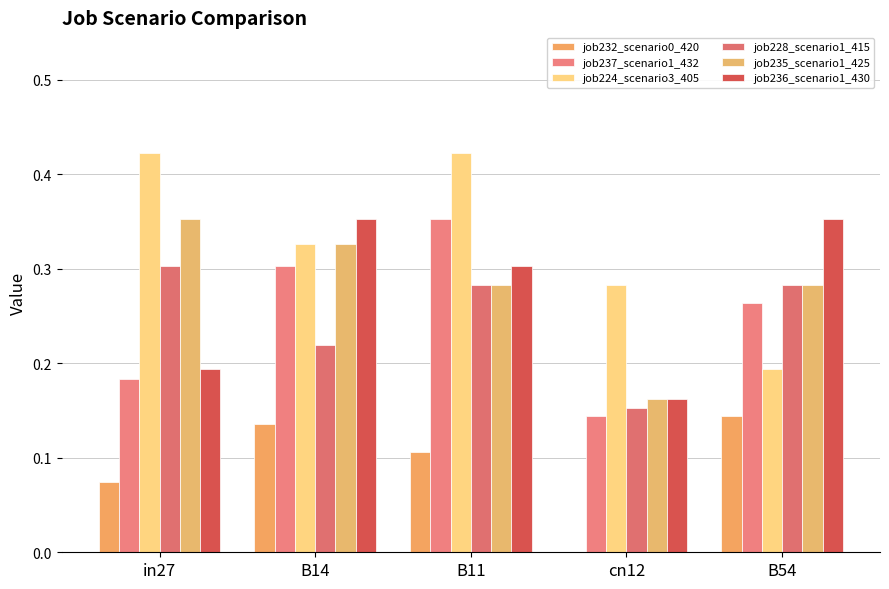

How many groups of bars are there?

5